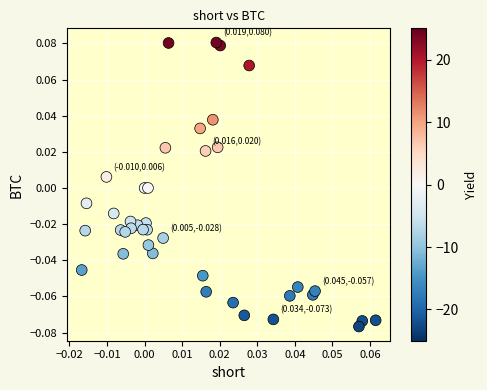

Count the number of points in this scatter plot.

40